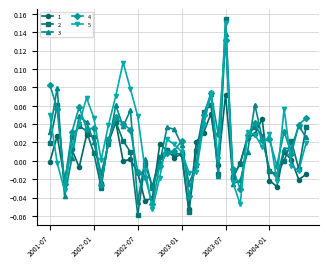

How many data points in 4 are above 0?

25